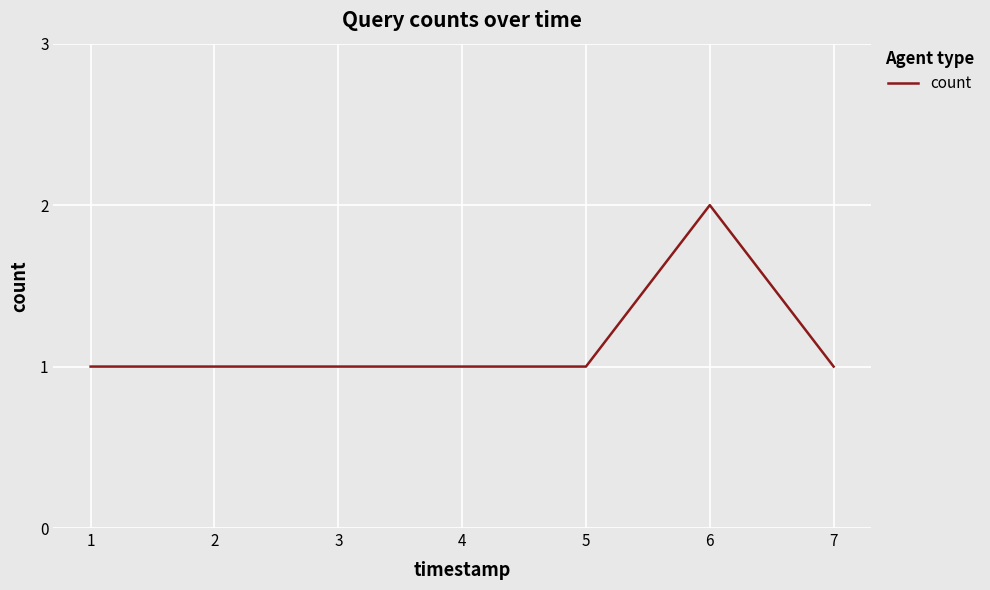

The value at 5 is 1. True or false?

True